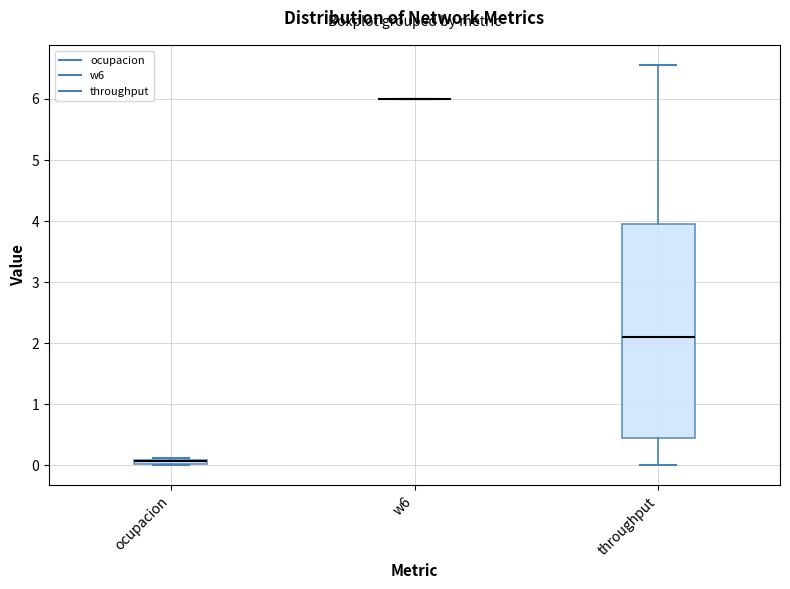

Where is the lower edge of the box for ocupacion on the y-axis? The values are not printed on the chart, so give them approximately, as read against the axis.

0.0